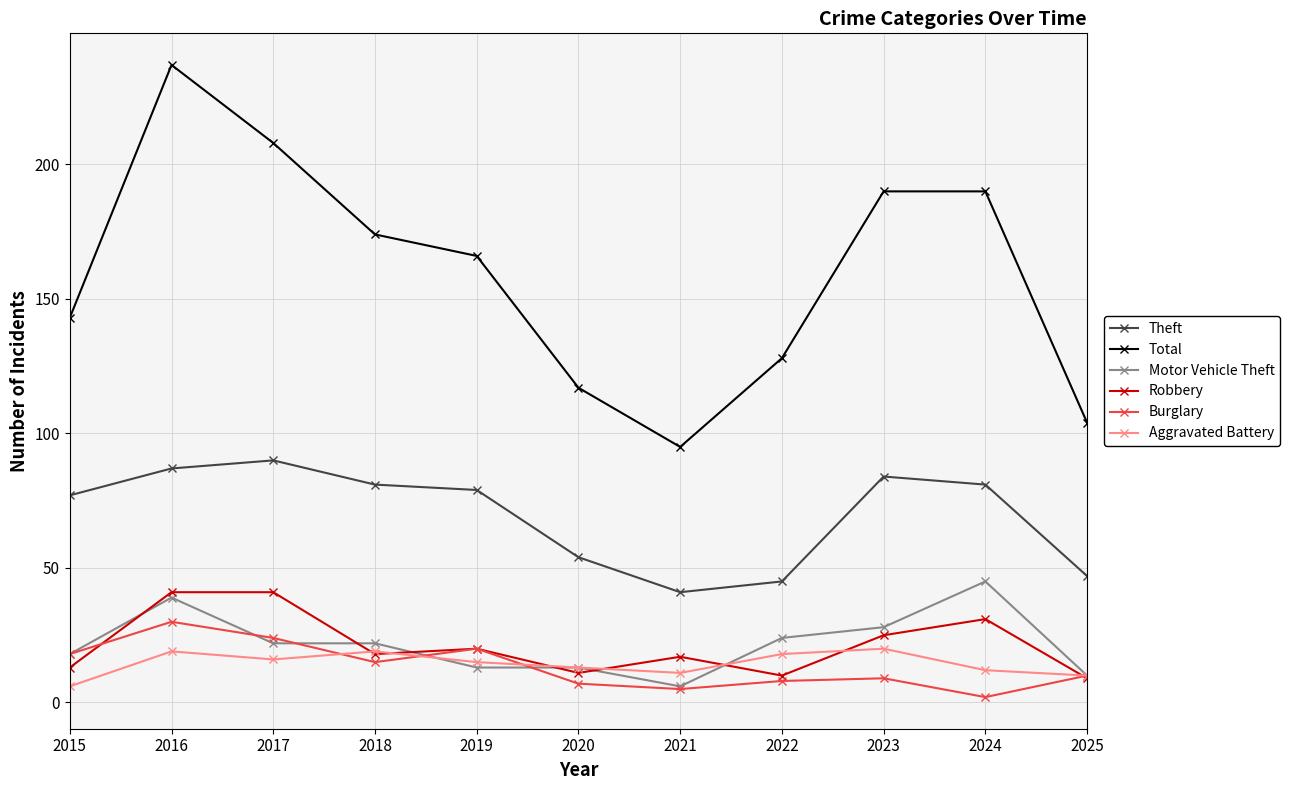

What is the average value of the Robbery series?

21